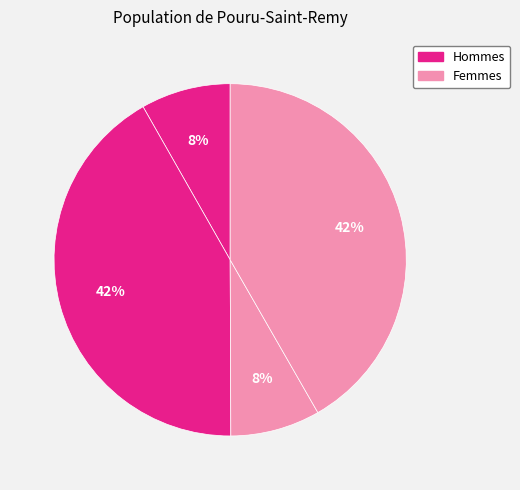

How many segments does this pie chart have?

4